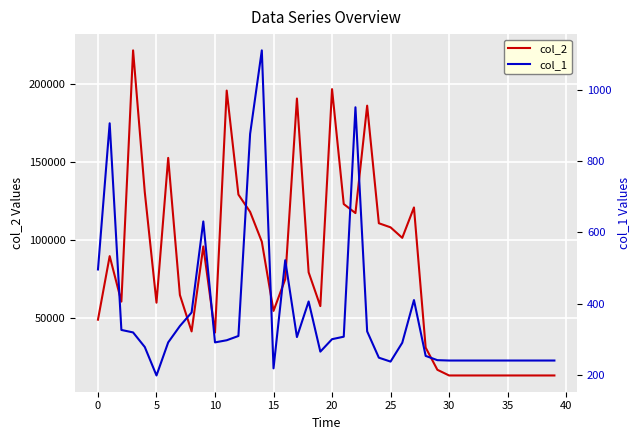

What is the value of the col_1 point at the 1st from the left?

496